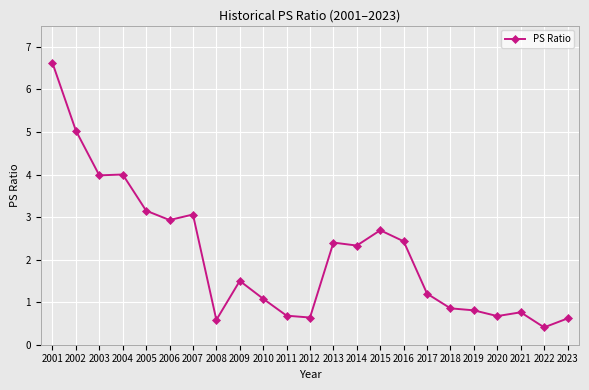

How many values exceed 1?

14